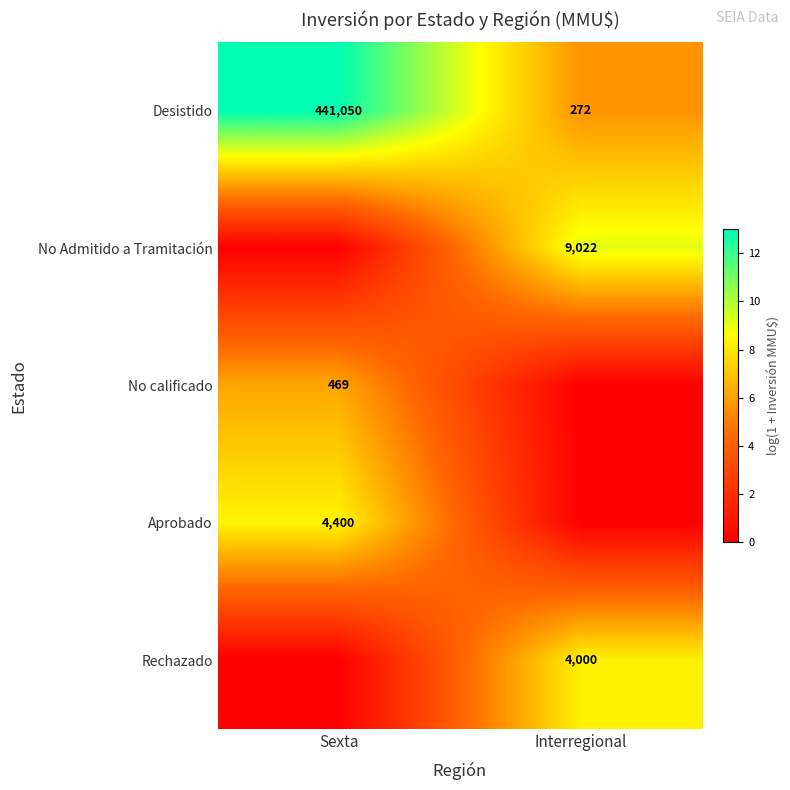

The Rechazado series shows 4000 at Interregional. True or false?

True